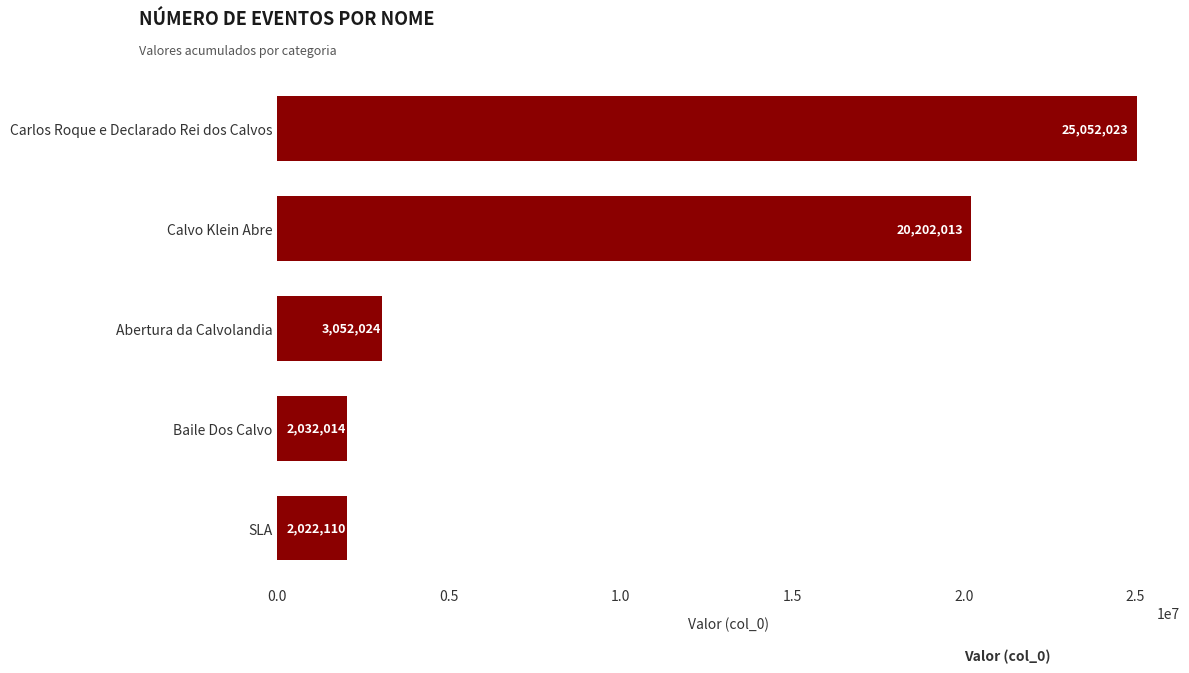

Rank the categories by value from highest to lowest.

Carlos Roque e Declarado Rei dos Calvos, Calvo Klein Abre, Abertura da Calvolandia, Baile Dos Calvo, SLA